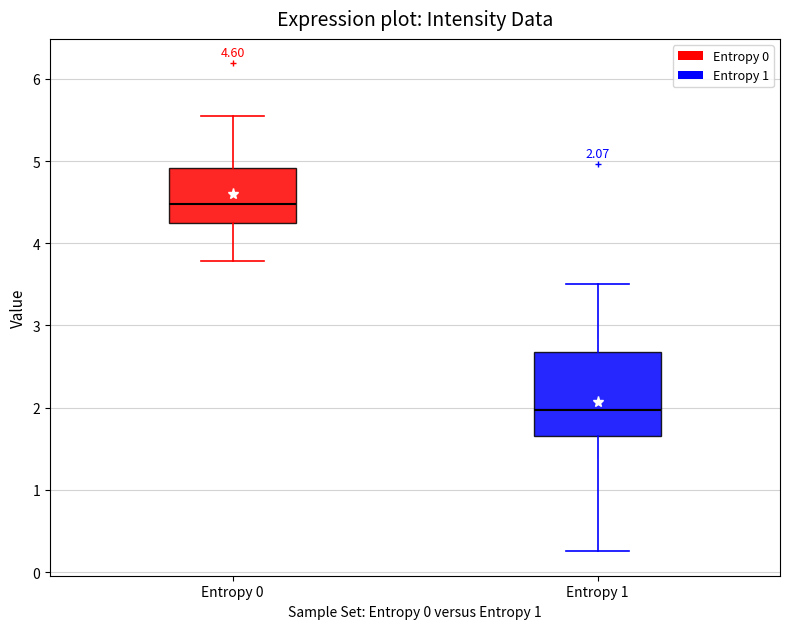

Which box's median line is the lowest?

Entropy 1